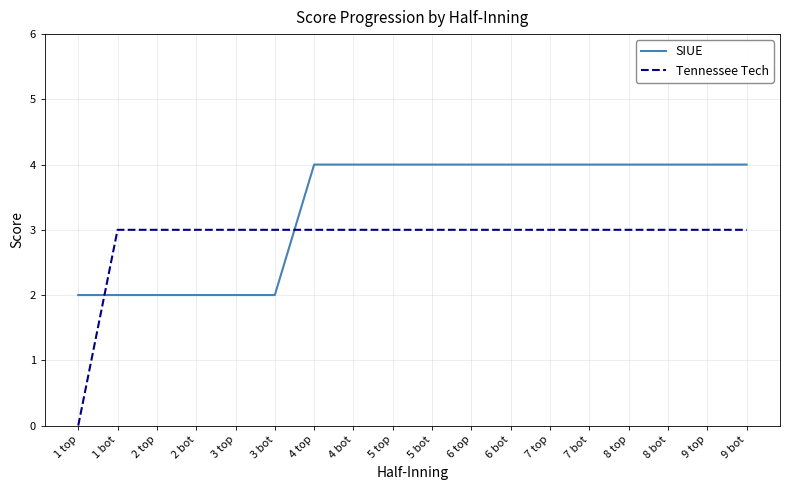

True or false: SIUE and Tennessee Tech cross at least once.

True